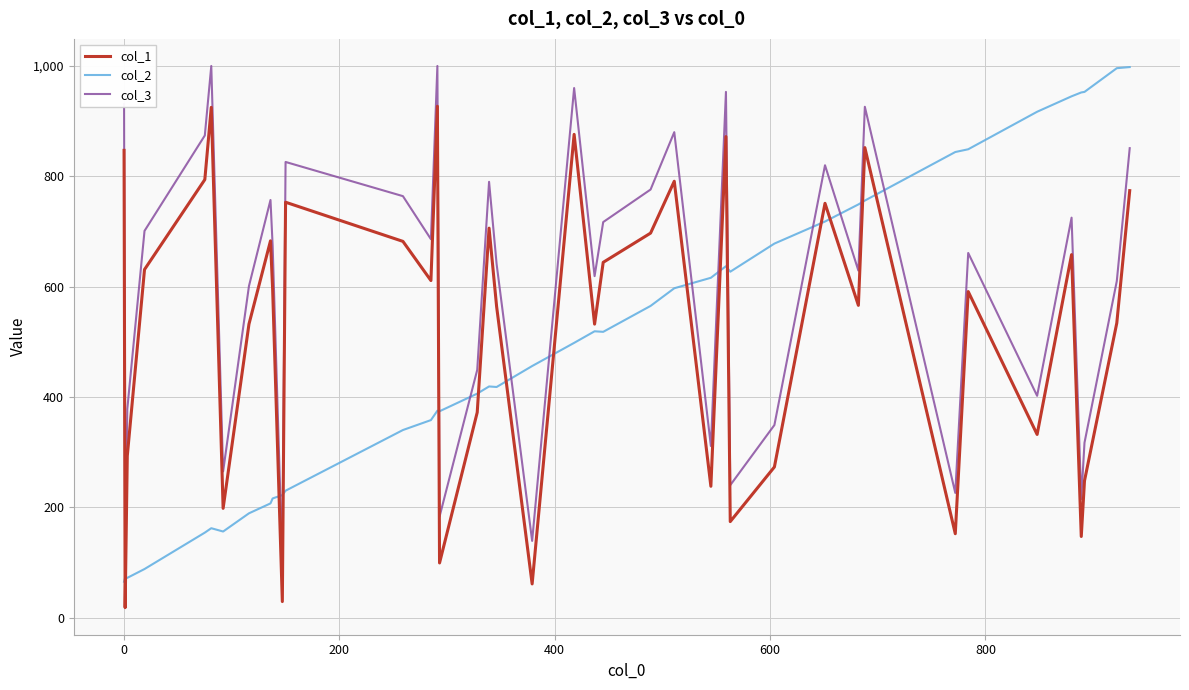

True or false: col_1 has more than 0 points higher than both neighbors.

True